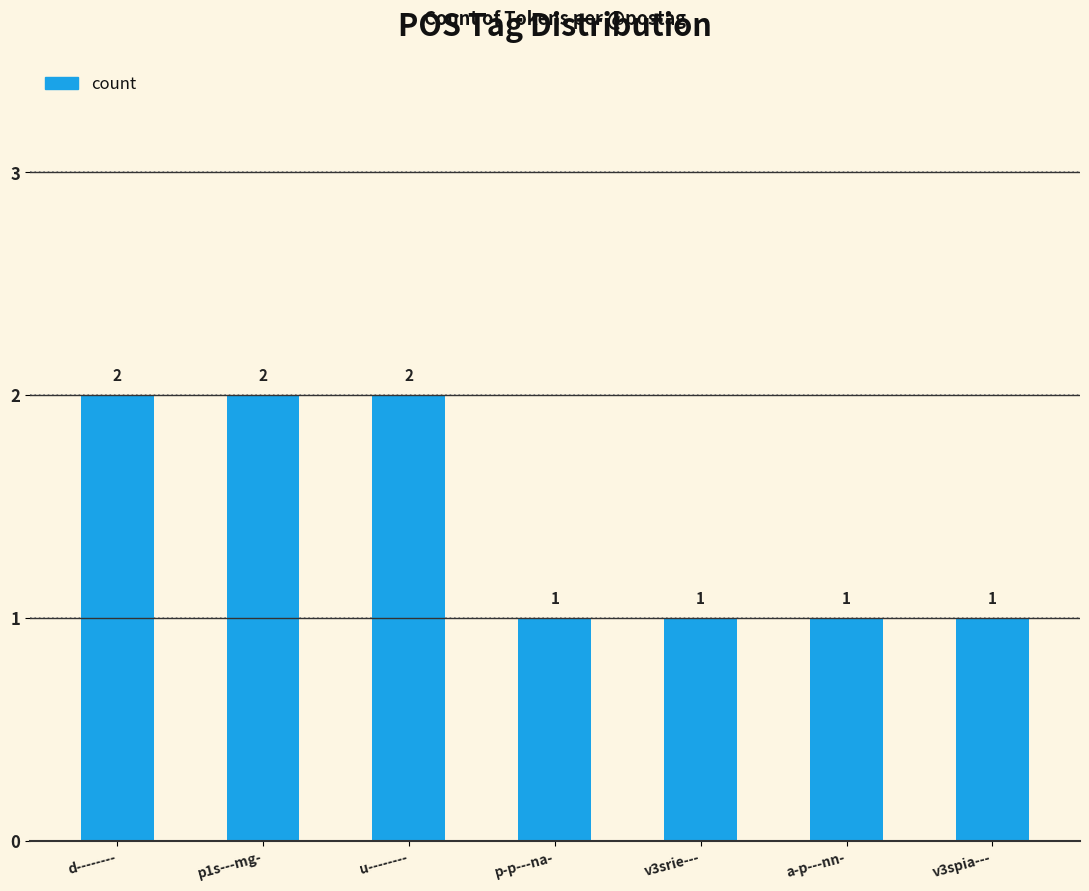

Between u-------- and p-p---na-, which is larger?

u--------